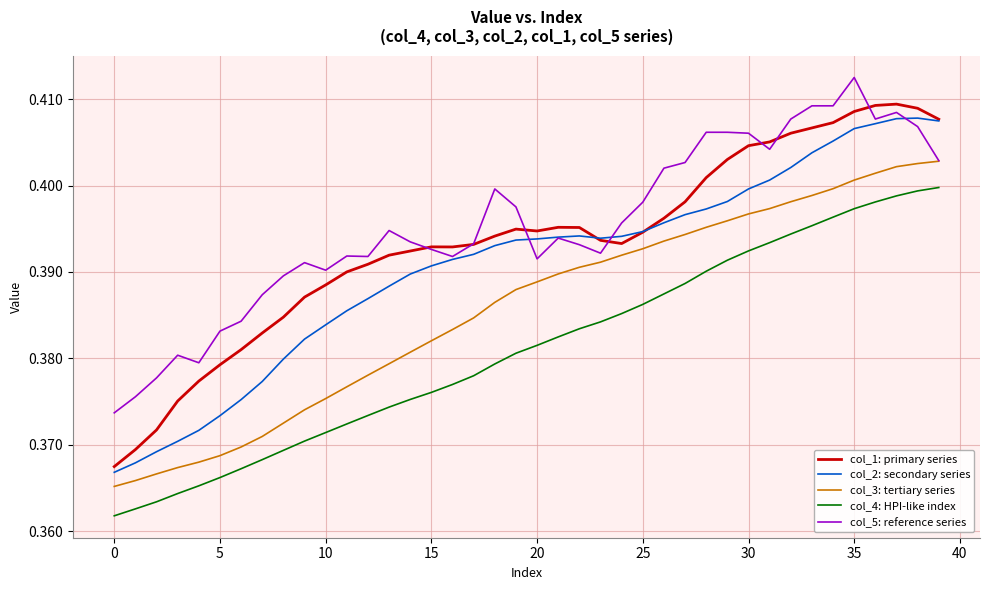

How many times do col_5: reference series and col_1: primary series cross each other?

7